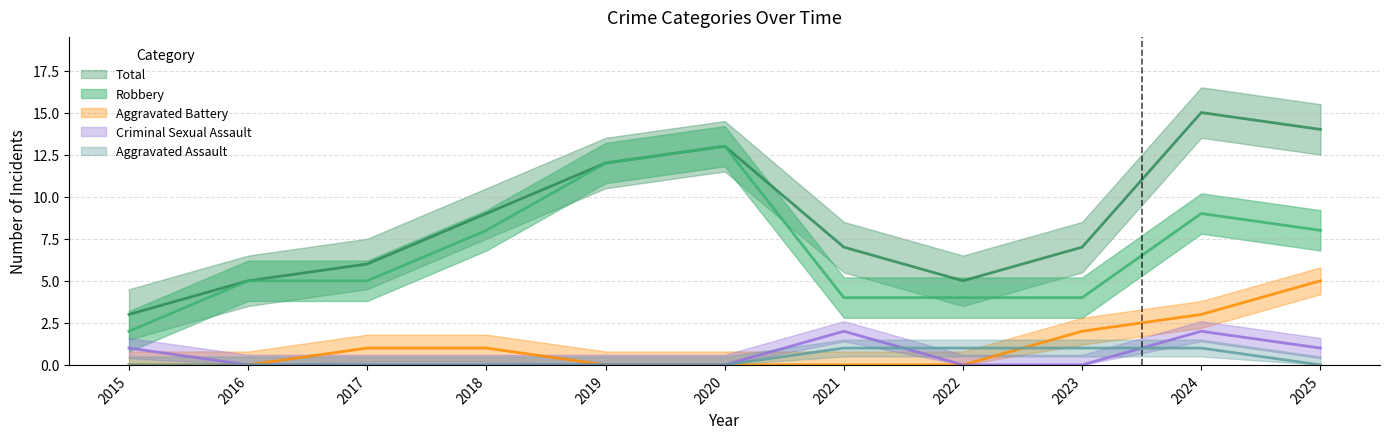

What is the lowest value of the Robbery series?

2